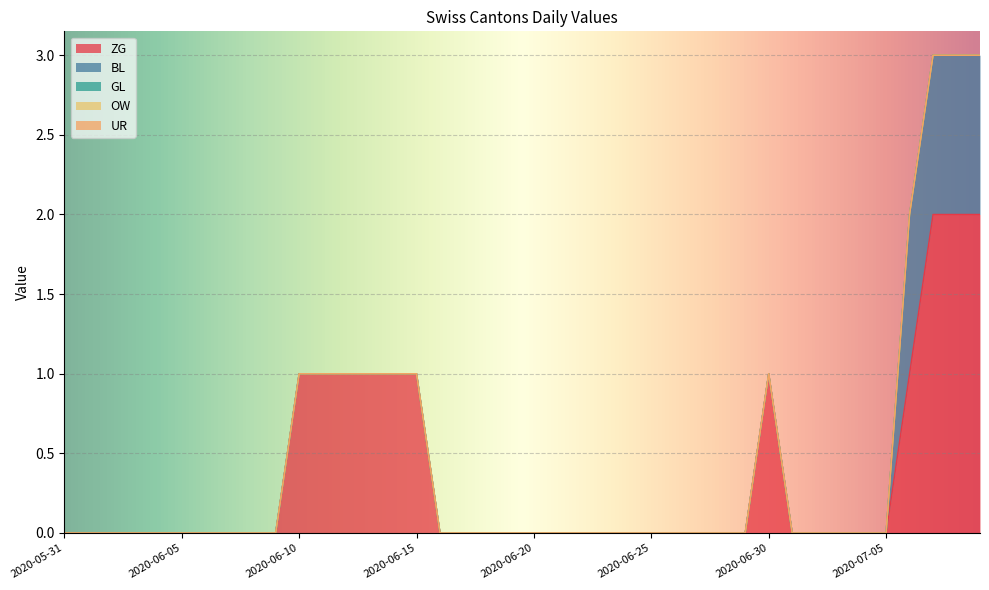

Is it true that BL equals 1 at 2020-08-09?

False